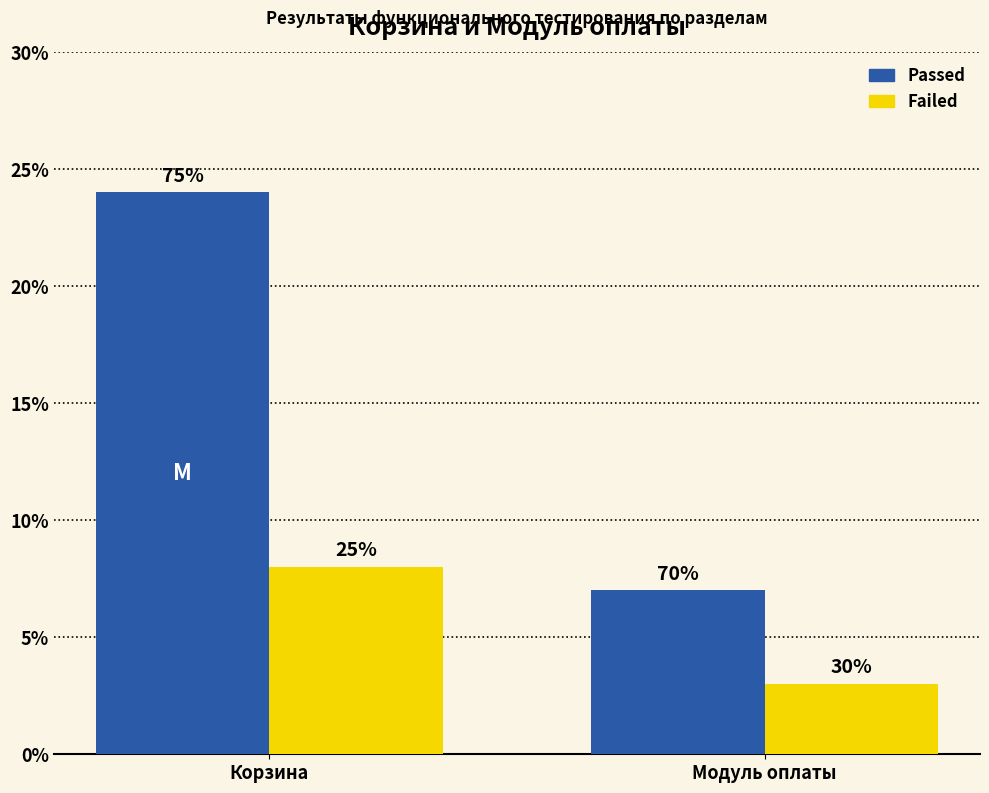

What is the label of the 1st bar from the right?

Модуль оплаты